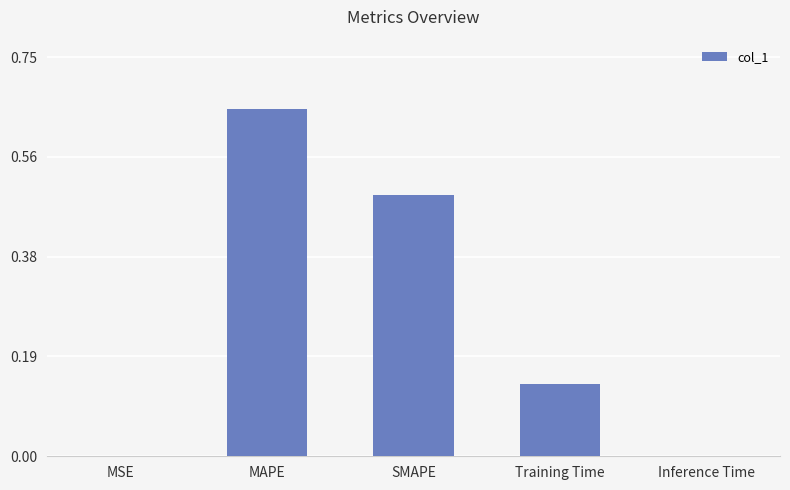

Are the bars horizontal?

No